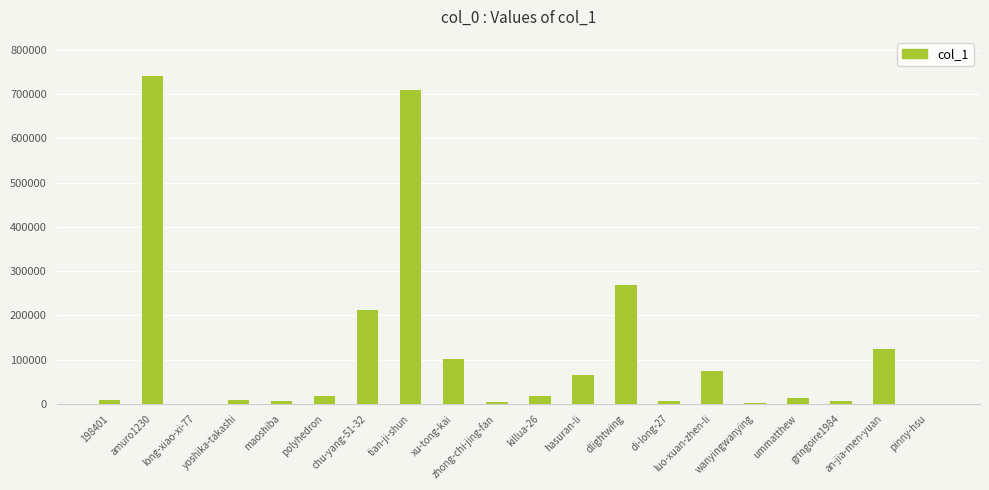

Count the number of data series in this chart.

1